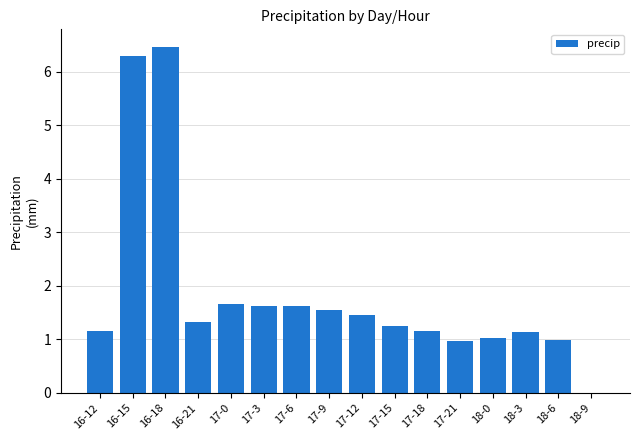

Read the value at 16-12.

1.2